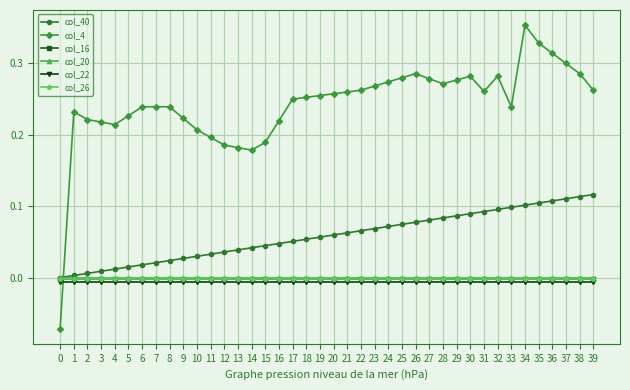

How many categories are shown in the chart?

40